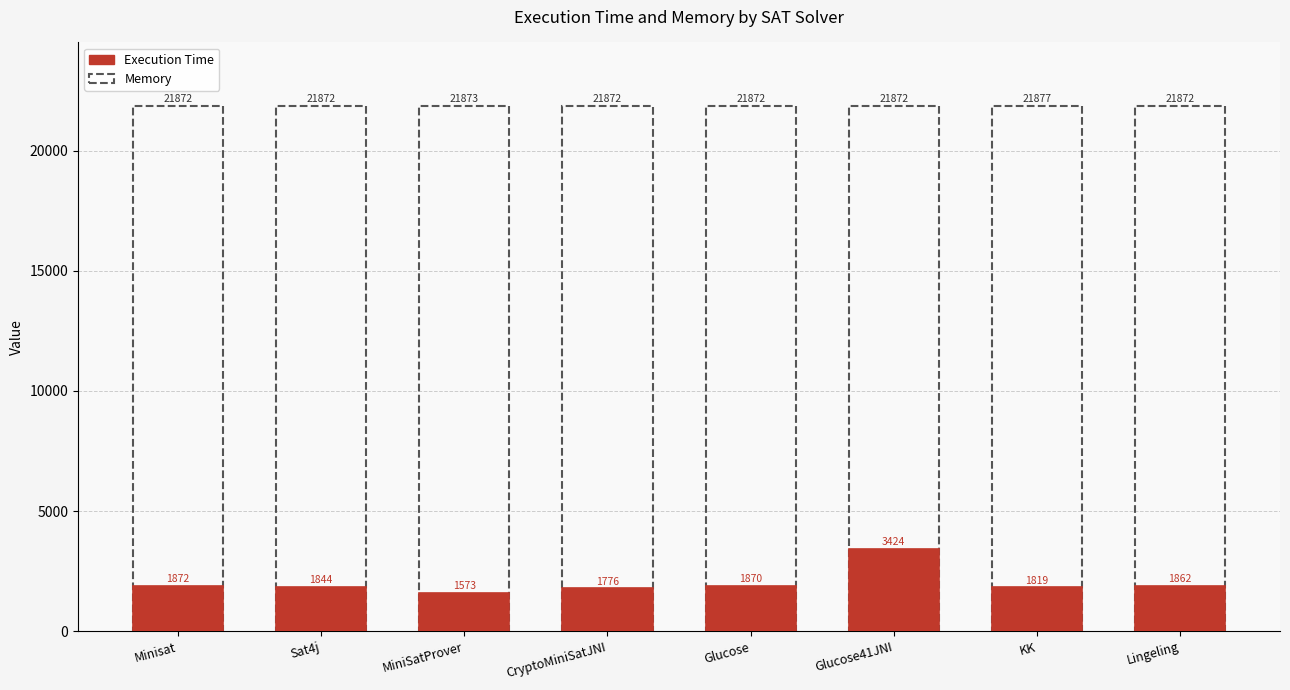

What position from the left is Glucose41JNI?

6